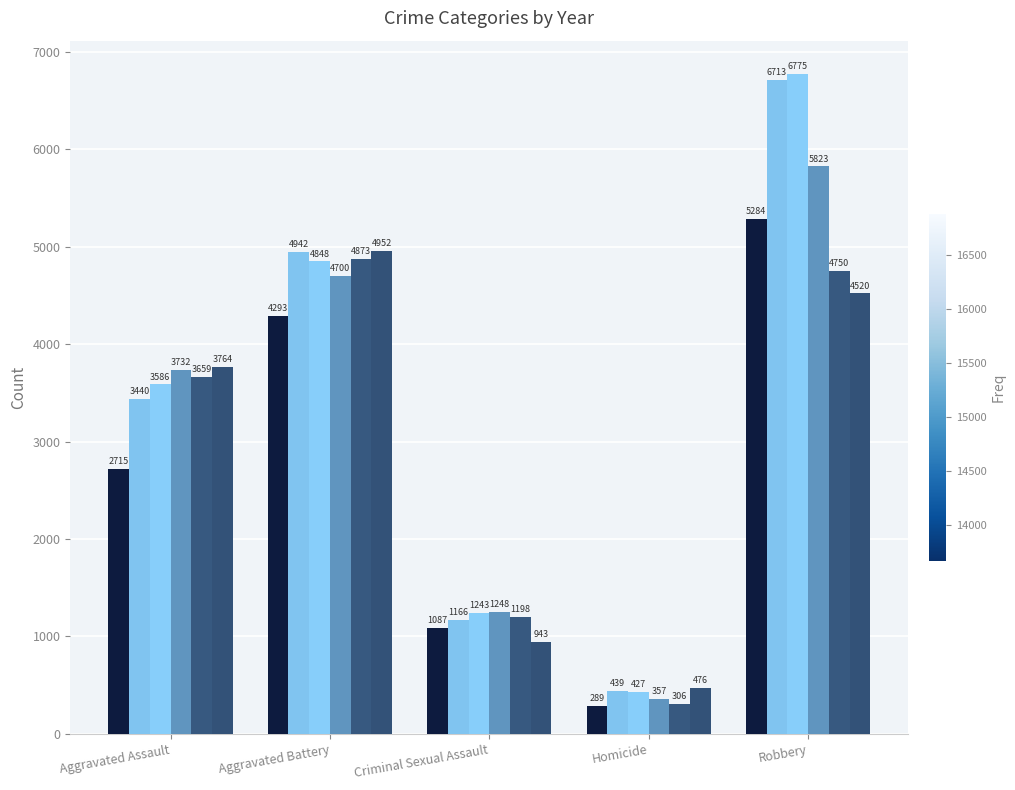

Count the number of data series in this chart.

6